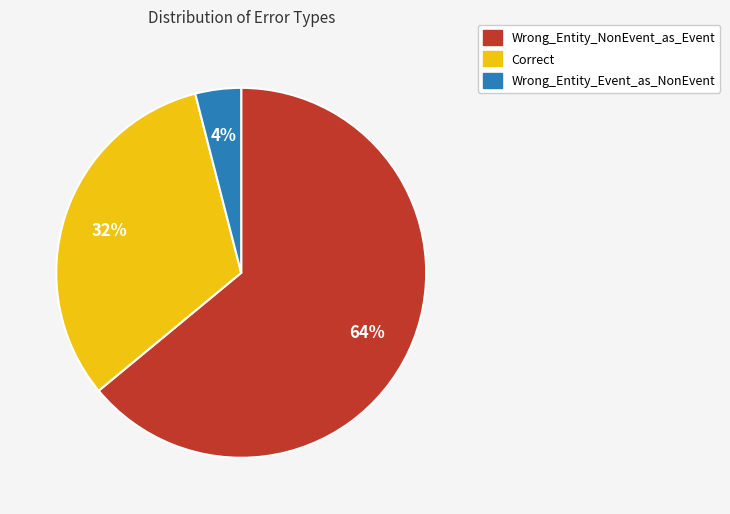

Which slice is the largest?

Wrong_Entity_NonEvent_as_Event